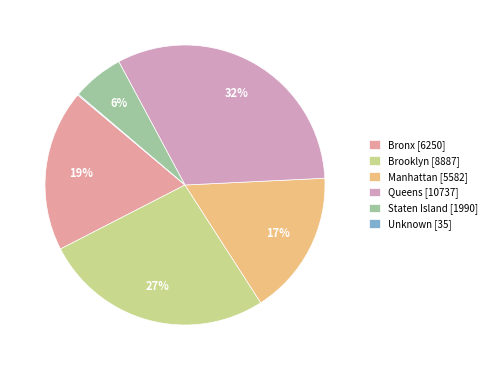

The Brooklyn slice represents 27% of the pie. True or false?

True